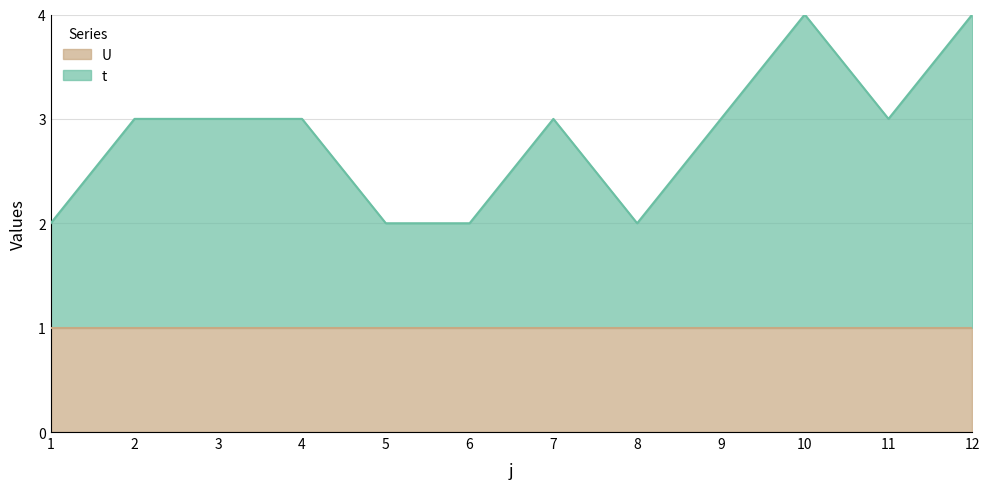

True or false: the data shows 2 at 11.

False